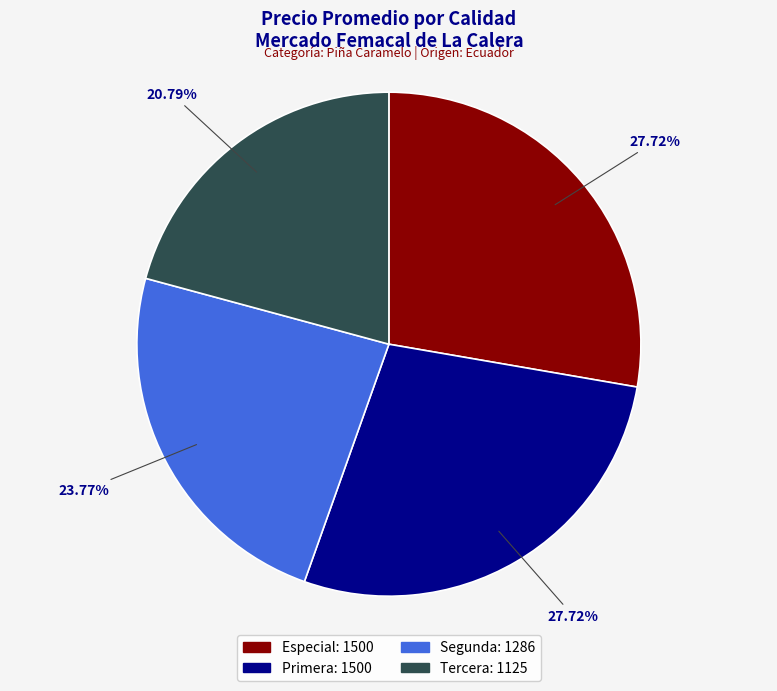

Approximately how many times larger is the value at Segunda compared to Especial?

0.9